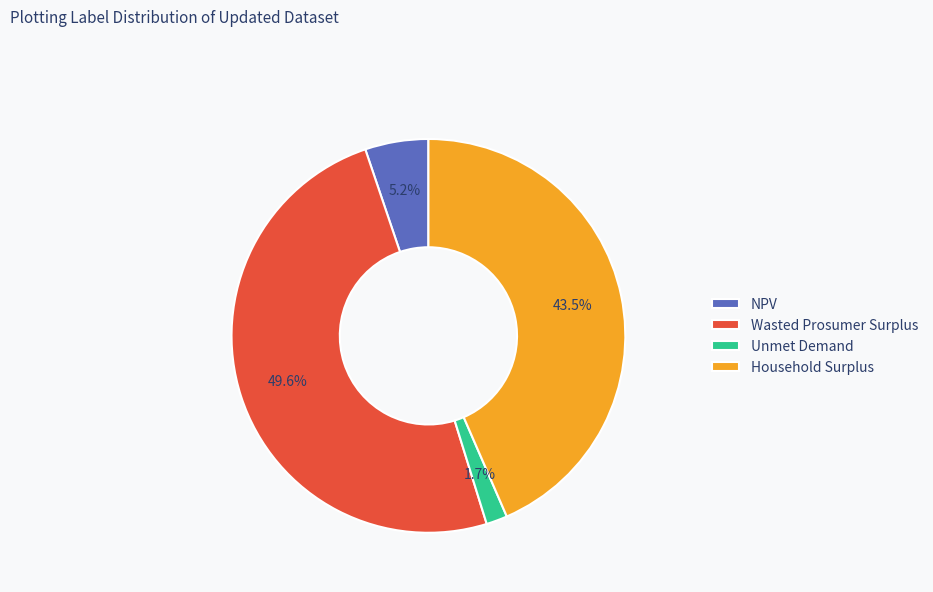

What percentage do NPV and Unmet Demand together represent?

6.9%